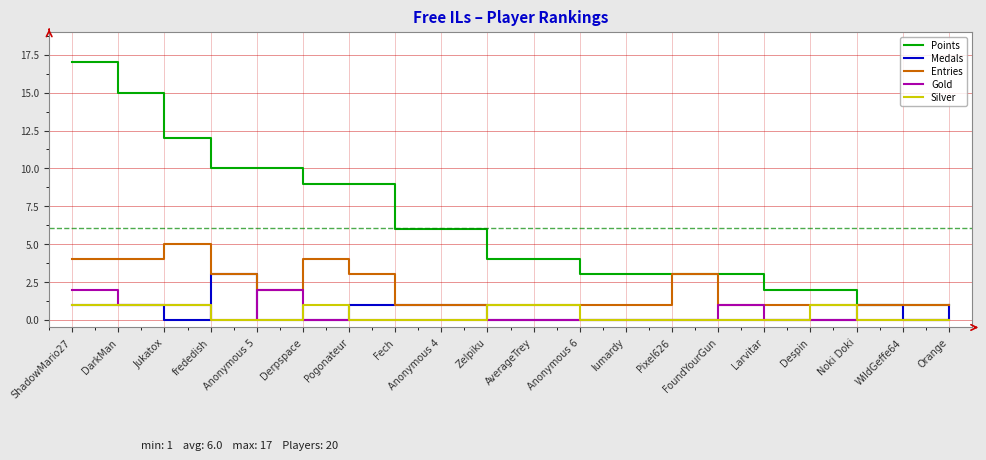

What is the sum of all Silver values?

7